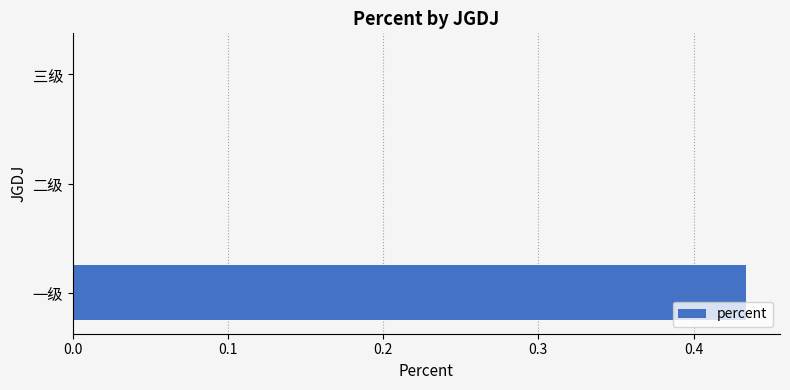

How many series are shown in this chart?

1